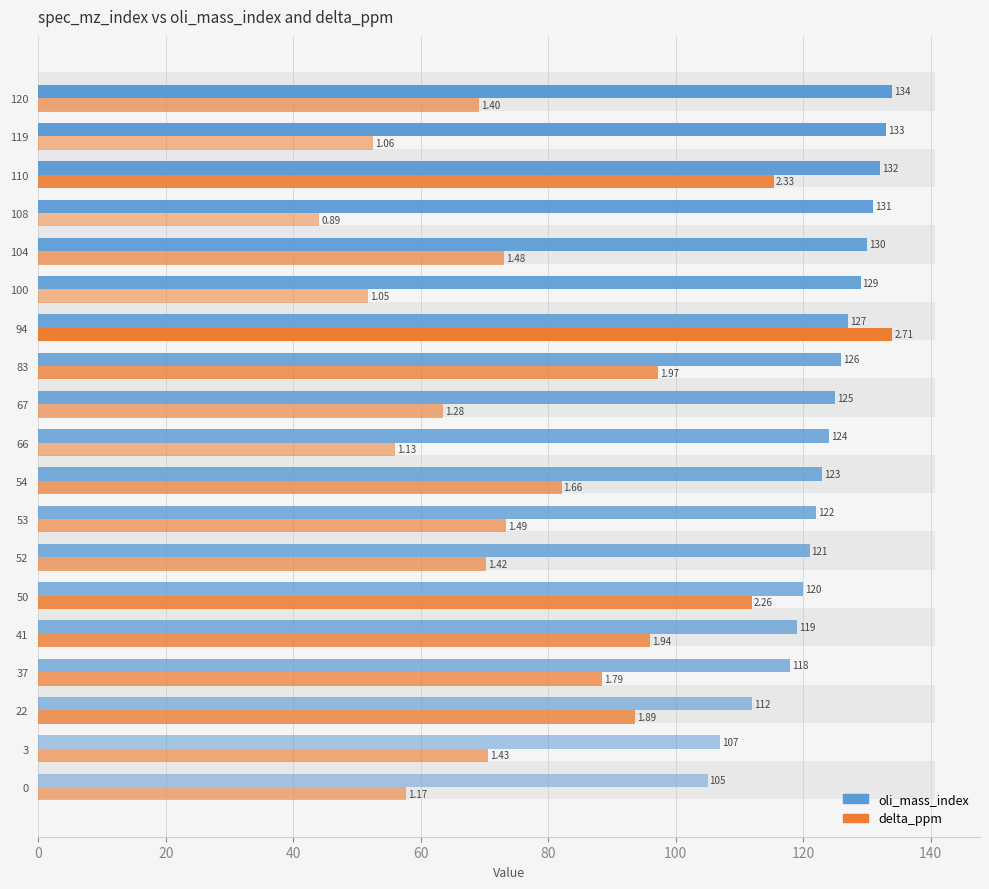

What is the value of the oli_mass_index bar at the 5th from the left?

119.0